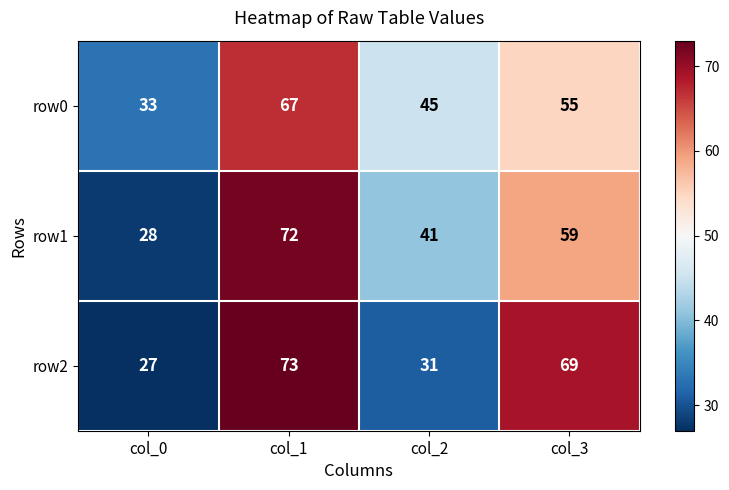

Reading right to left, list all the values displayed in this chart.

row0: col_3=55	col_2=45	col_1=67	col_0=33
row1: col_3=59	col_2=41	col_1=72	col_0=28
row2: col_3=69	col_2=31	col_1=73	col_0=27